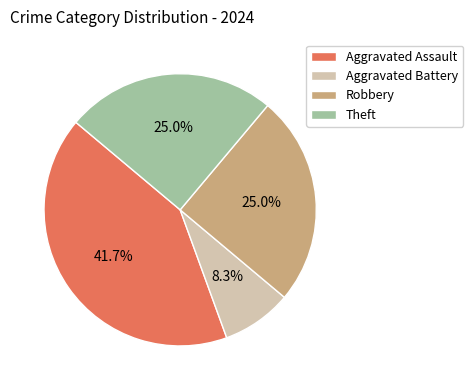

To the nearest percent, what is the difference between the largest and smallest slice percentages?

33%